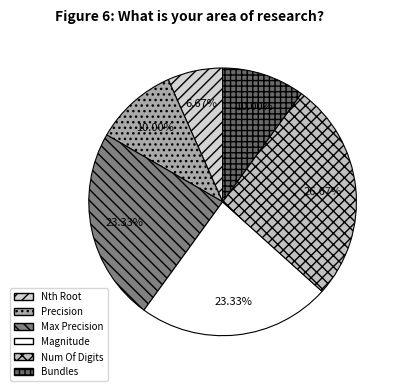

How many slices are in this pie chart?

6